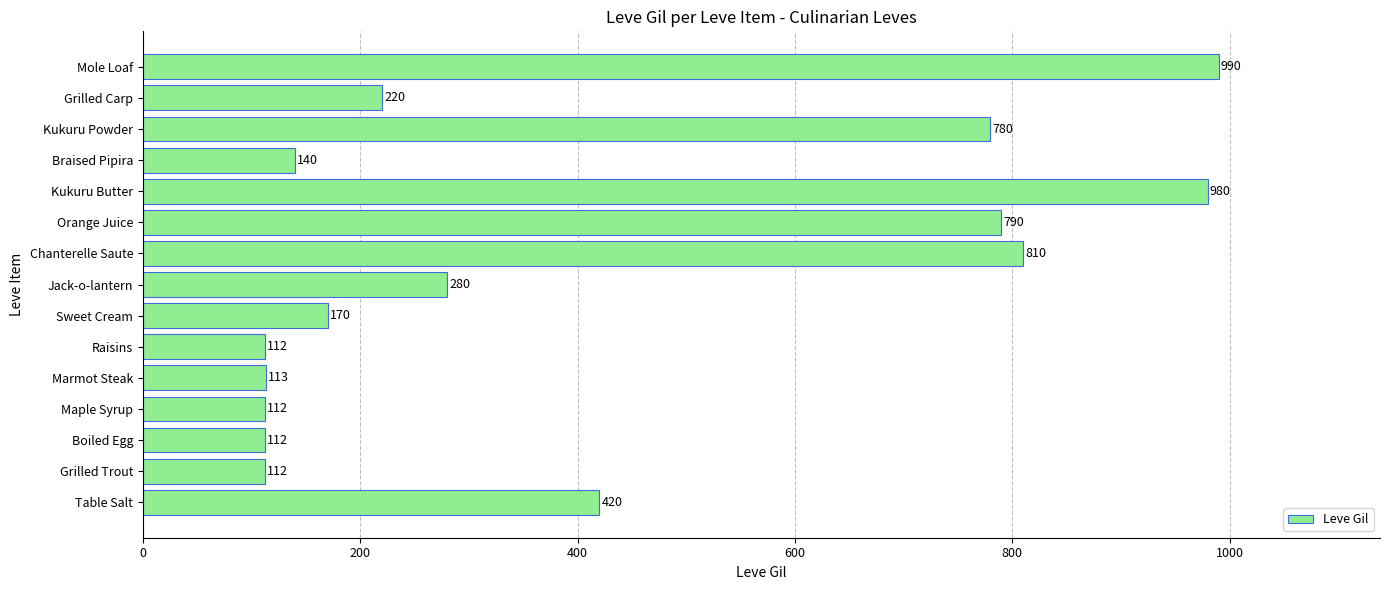

What is the maximum value shown in the chart?

990